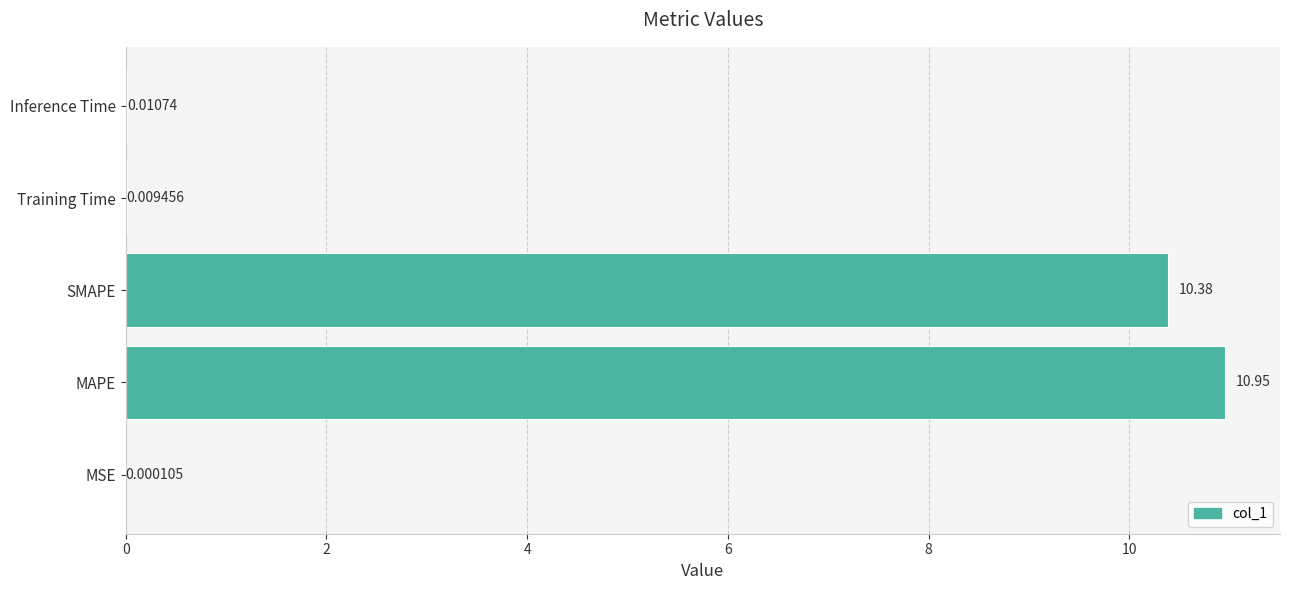

Between Training Time and Inference Time, which is larger?

Inference Time